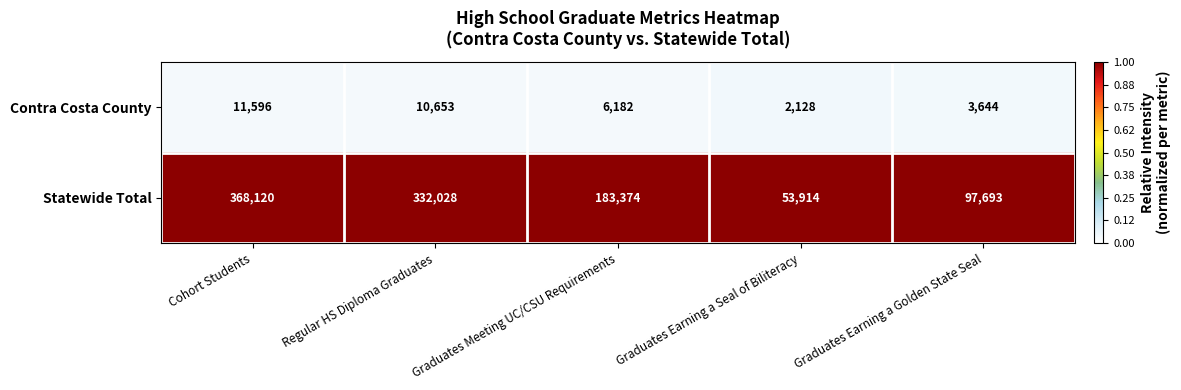

The Contra Costa County series shows 6182 at Graduates Meeting UC/CSU Requirements. True or false?

True